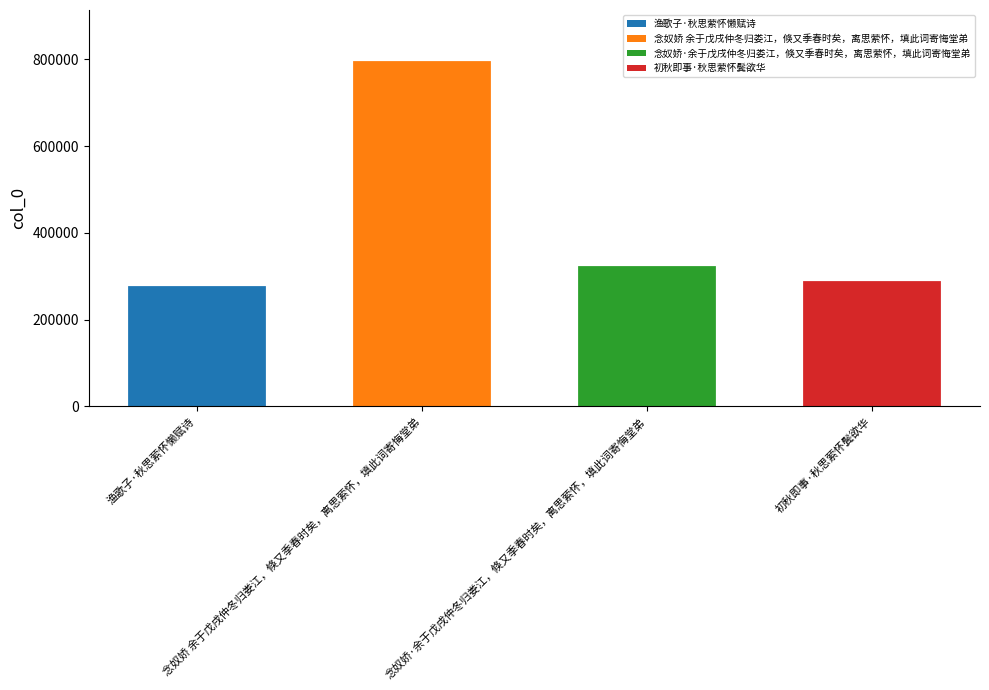

How many categories are shown in the chart?

4